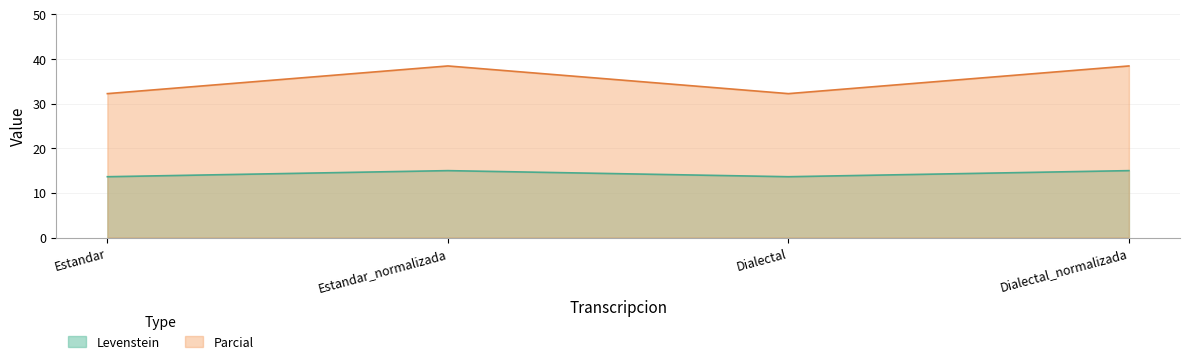

What are all the series names shown in the legend?

Levenstein, Parcial